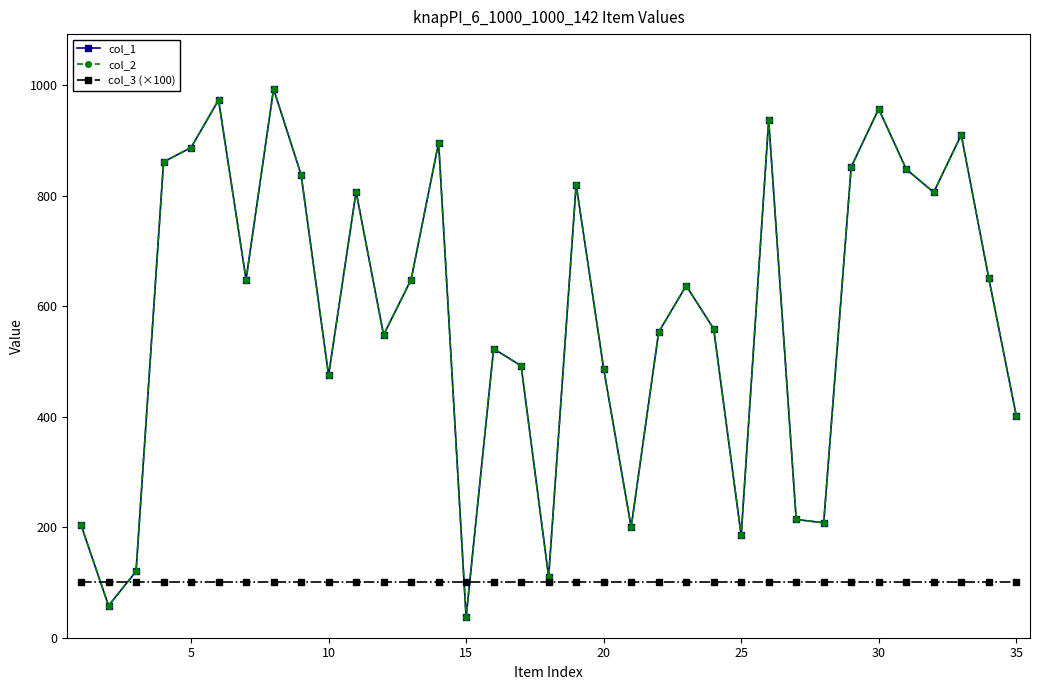

Is this an area chart (filled region under the line)?

No